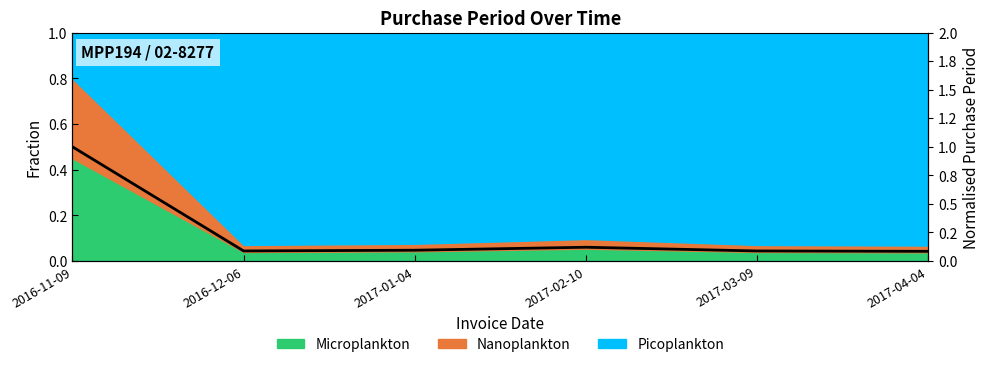

What is the value of the 5th point from the left?

0.1